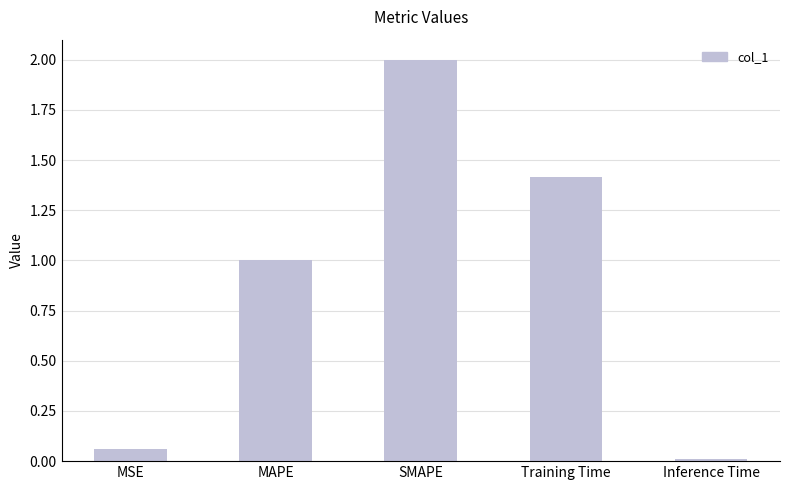

What is the maximum value shown in the chart?

2.0